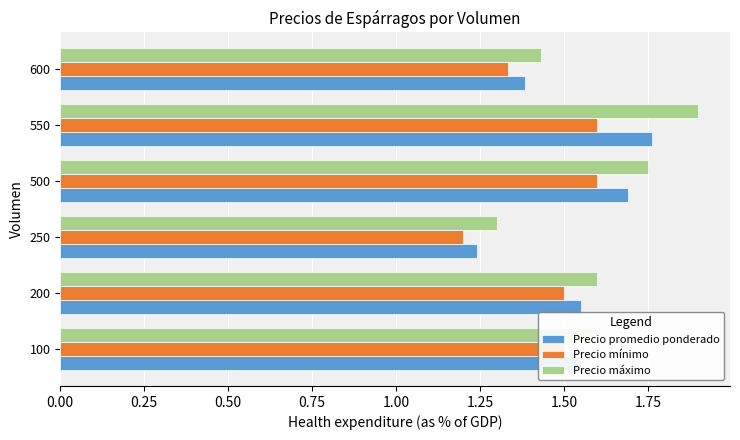

What is the sum of all Precio mínimo values?

8.7